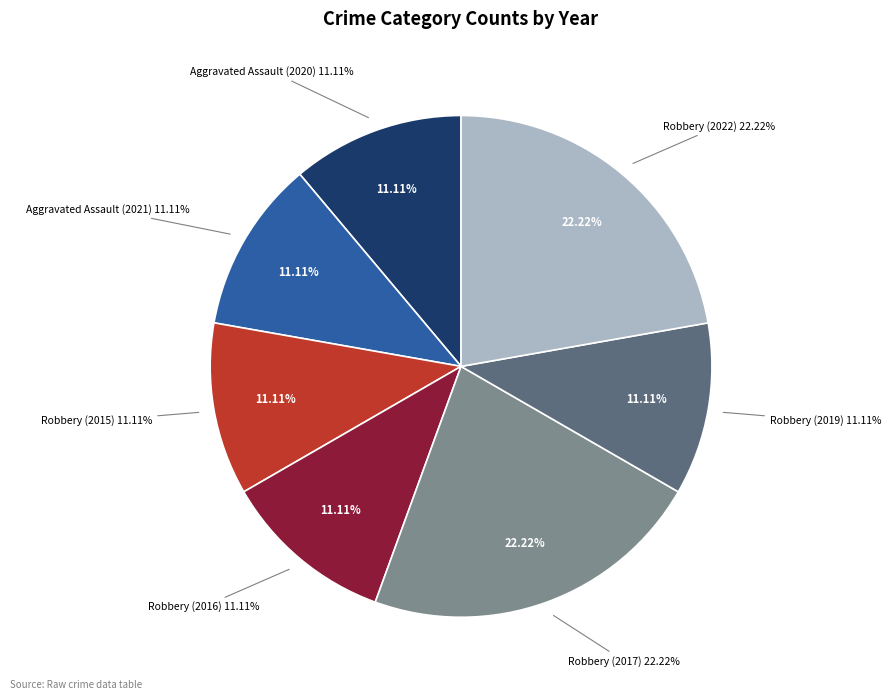

Combined, what portion of the pie is Aggravated Assault (2021) and Robbery (2019)?

22.2%